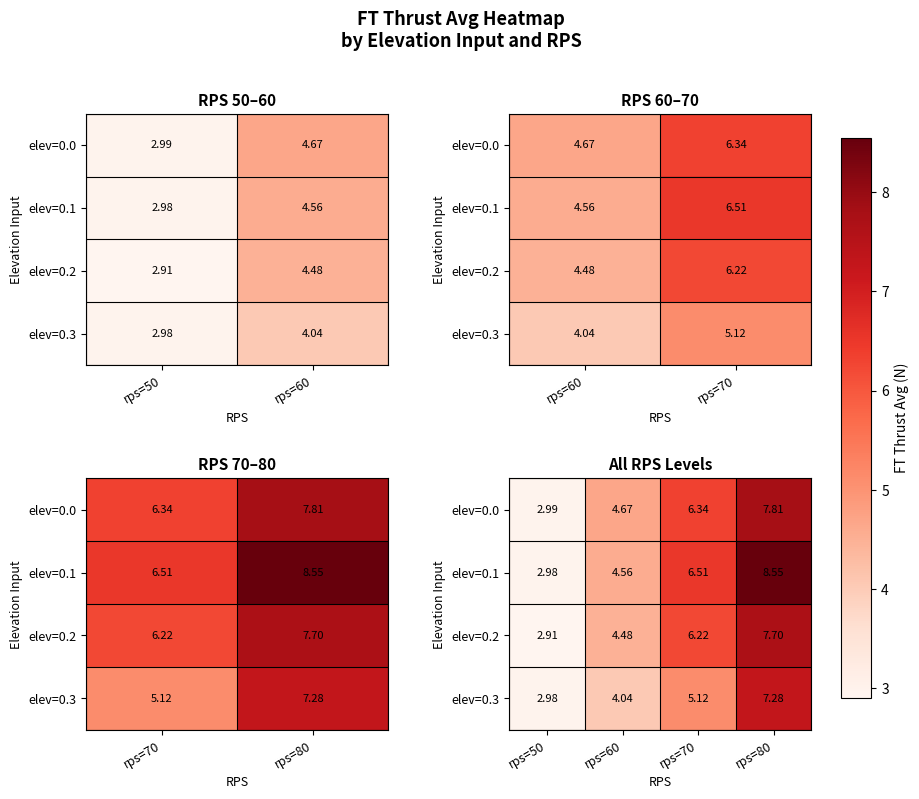

List the series in order of their peak value, lowest first.

elev=0.3, elev=0.2, elev=0.0, elev=0.1